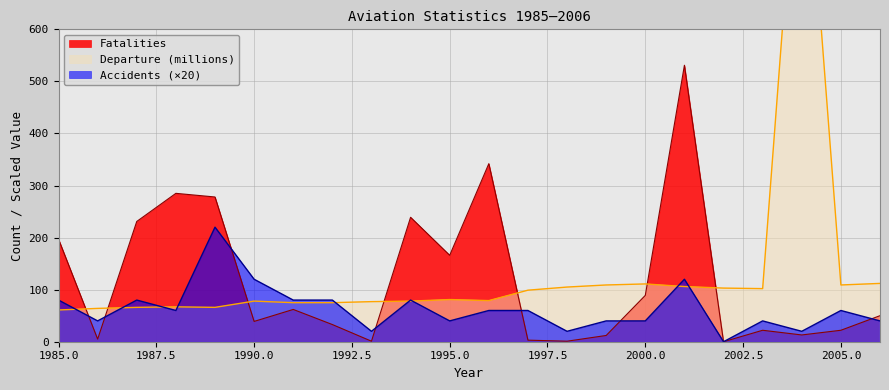

Read the Departure (millions) value at 2004, to the nearest 100.

1100